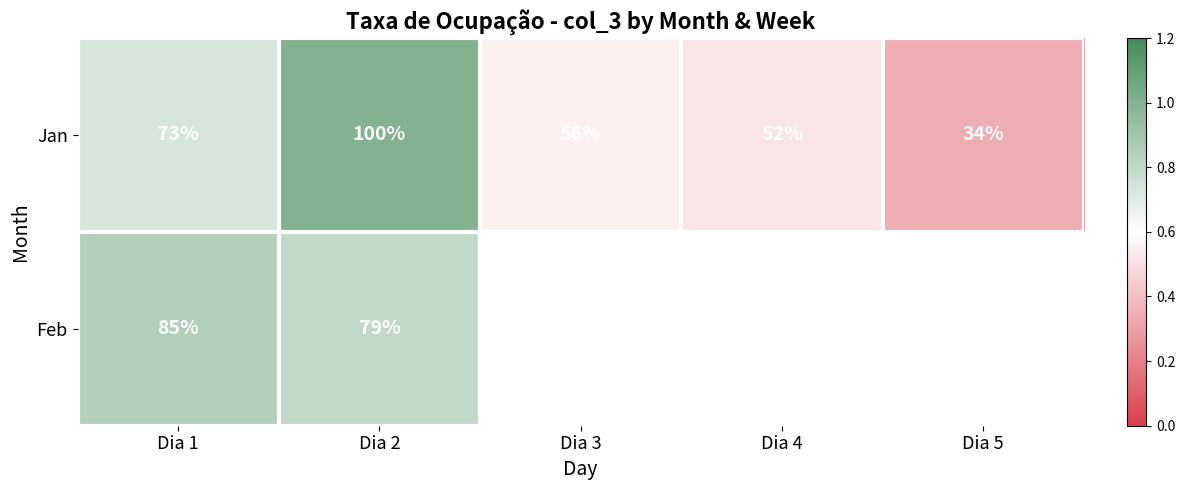

Is the value of Jan at Dia 3 greater than the value of Feb at Dia 2?

No